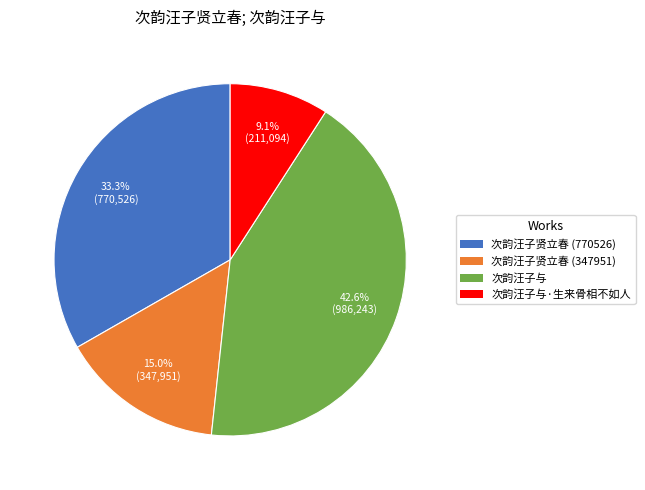

Is there any slice that represents more than half of the pie?

No